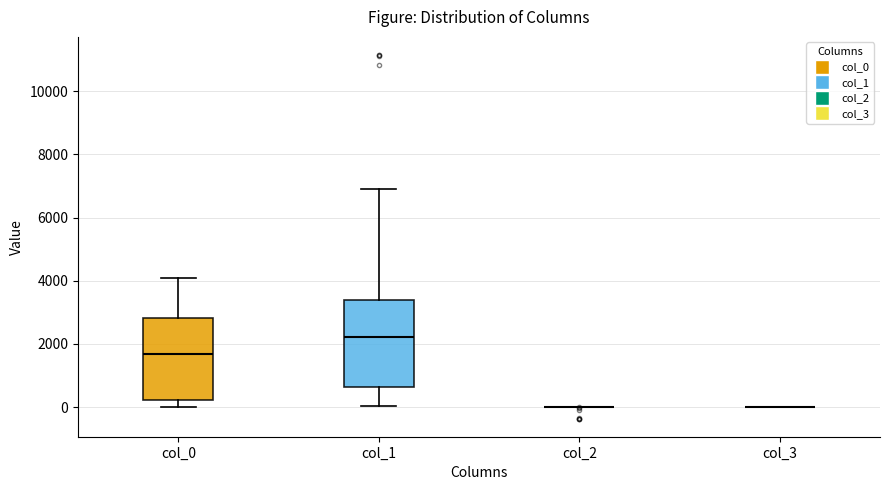

Reading left to right, transcribe this box plot: for each box, give where its median line is, the range the box spans, and where its two whiskers end, as read against the y-axis. The values are not printed on the chart, so give them approximately, as read against the axis.

col_0: median 1600, box 200 to 2800, whiskers 0 to 4000
col_1: median 2200, box 600 to 3400, whiskers 0 to 7000
col_2: box collapsed to a line at 0, whiskers 0 to 0
col_3: box collapsed to a line at 0, whiskers 0 to 0